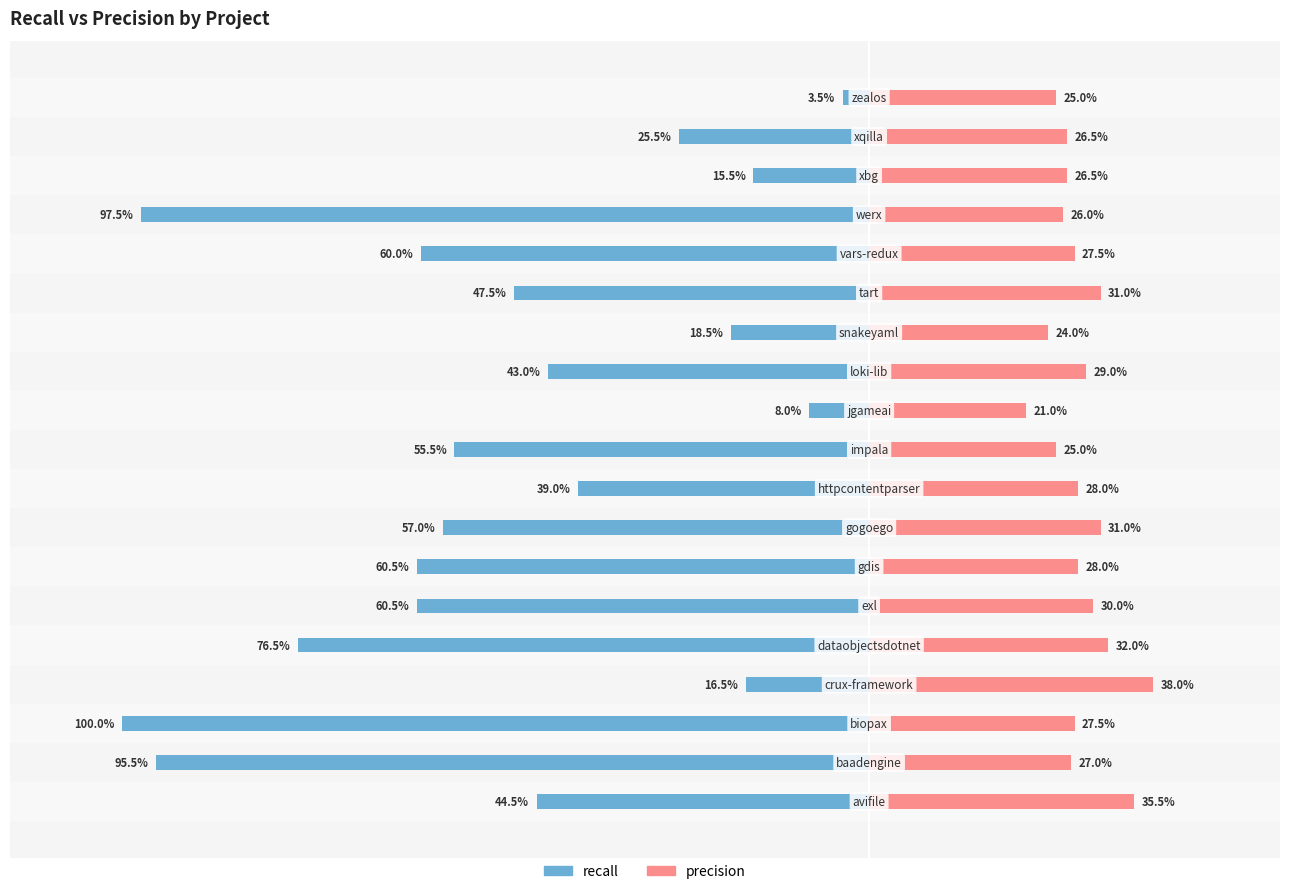

What are all the series names shown in the legend?

recall, precision